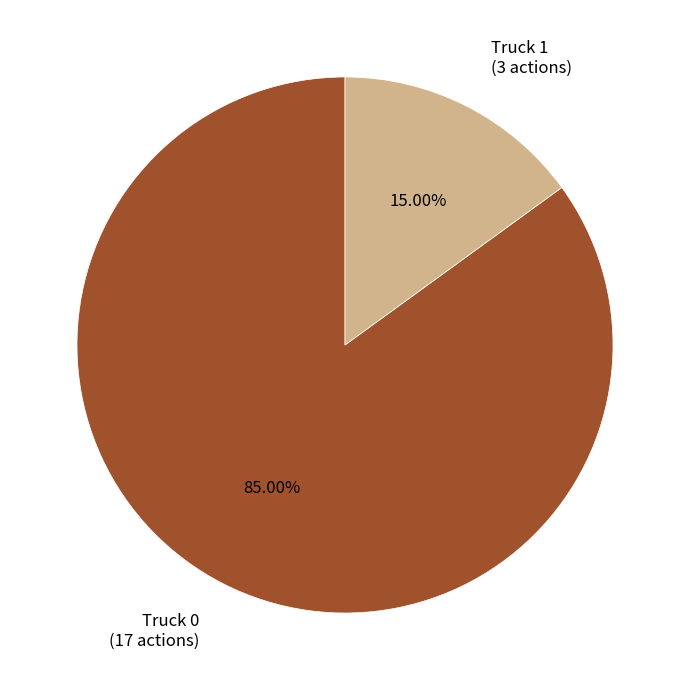

True or false: Truck 1 accounts for 24% of the total.

False